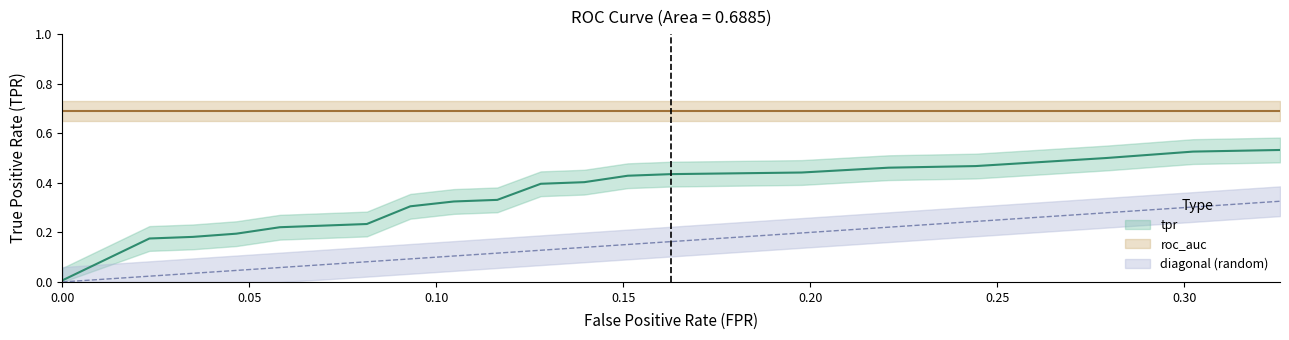

Count the number of categories in the chart.

20